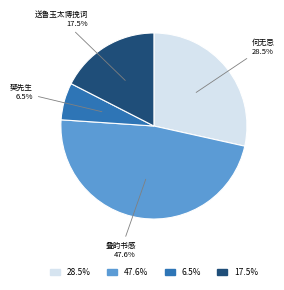

Does any single category account for the majority?

No